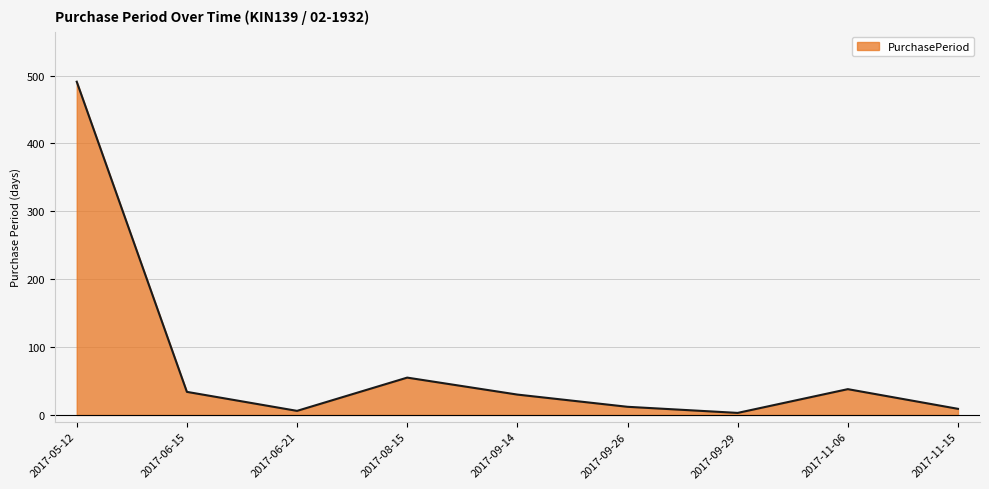

Where is the data nearest to the value 247?

2017-08-15